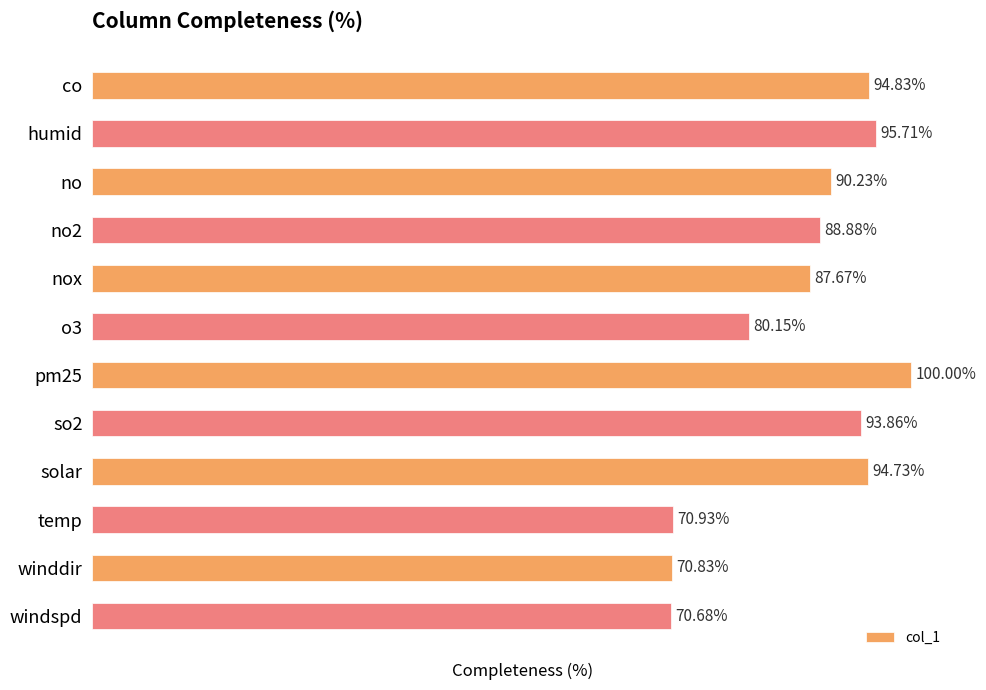

At which category does the chart reach its minimum across all series?

windspd